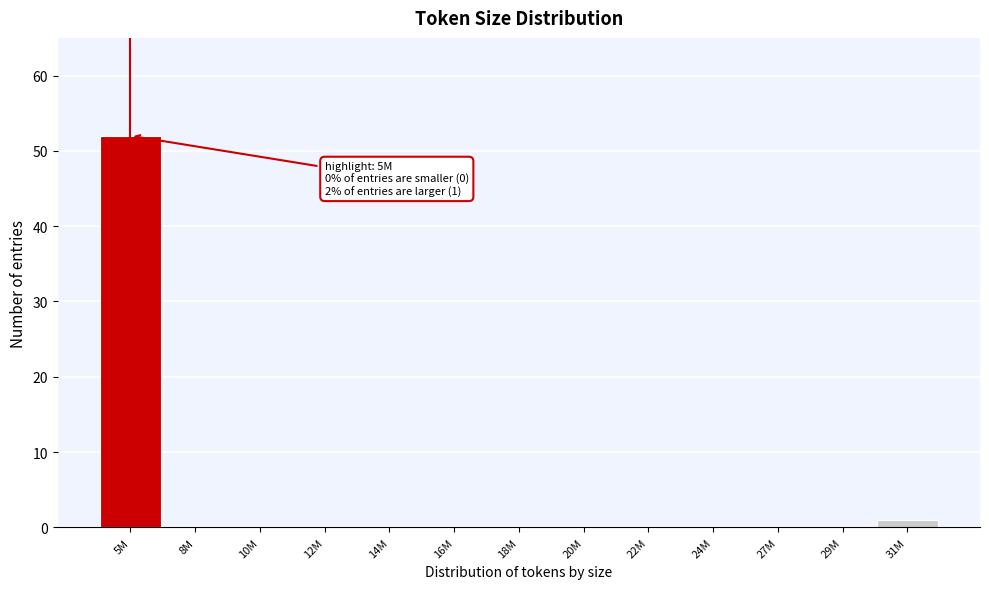

Reading left to right, list all the values displayed in this chart.

5M=52	8M=0	10M=0	12M=0	14M=0	16M=0	18M=0	20M=0	22M=0	24M=0	27M=0	29M=0	31M=1